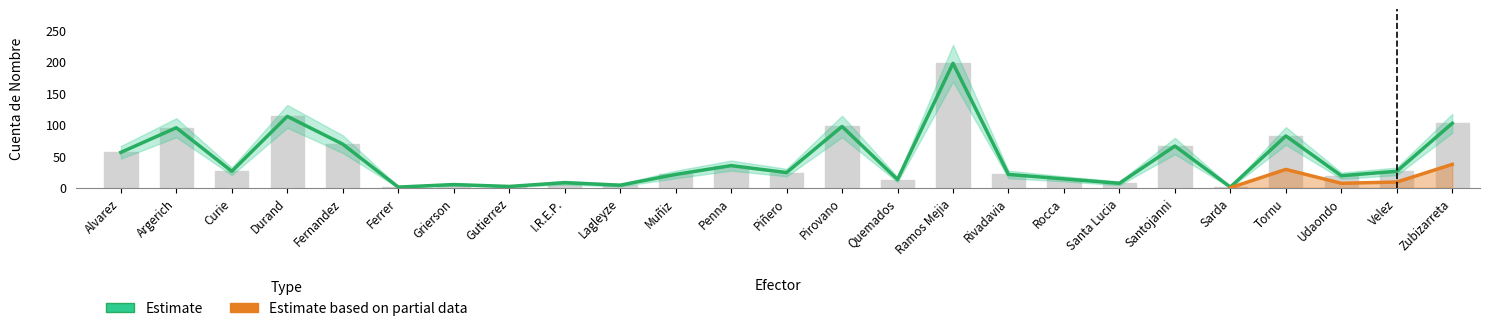

What is the sum of the Estimate values at Fernandez and Ramos Mejia?

266